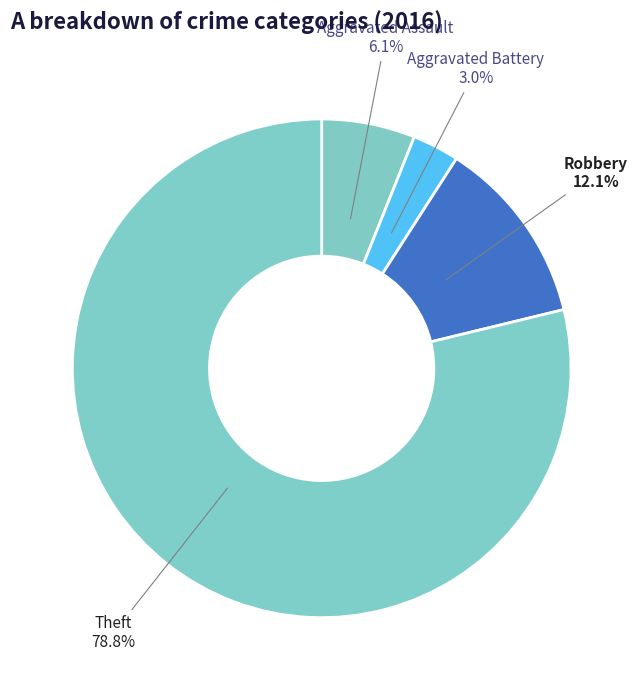

How many slices are in this pie chart?

4